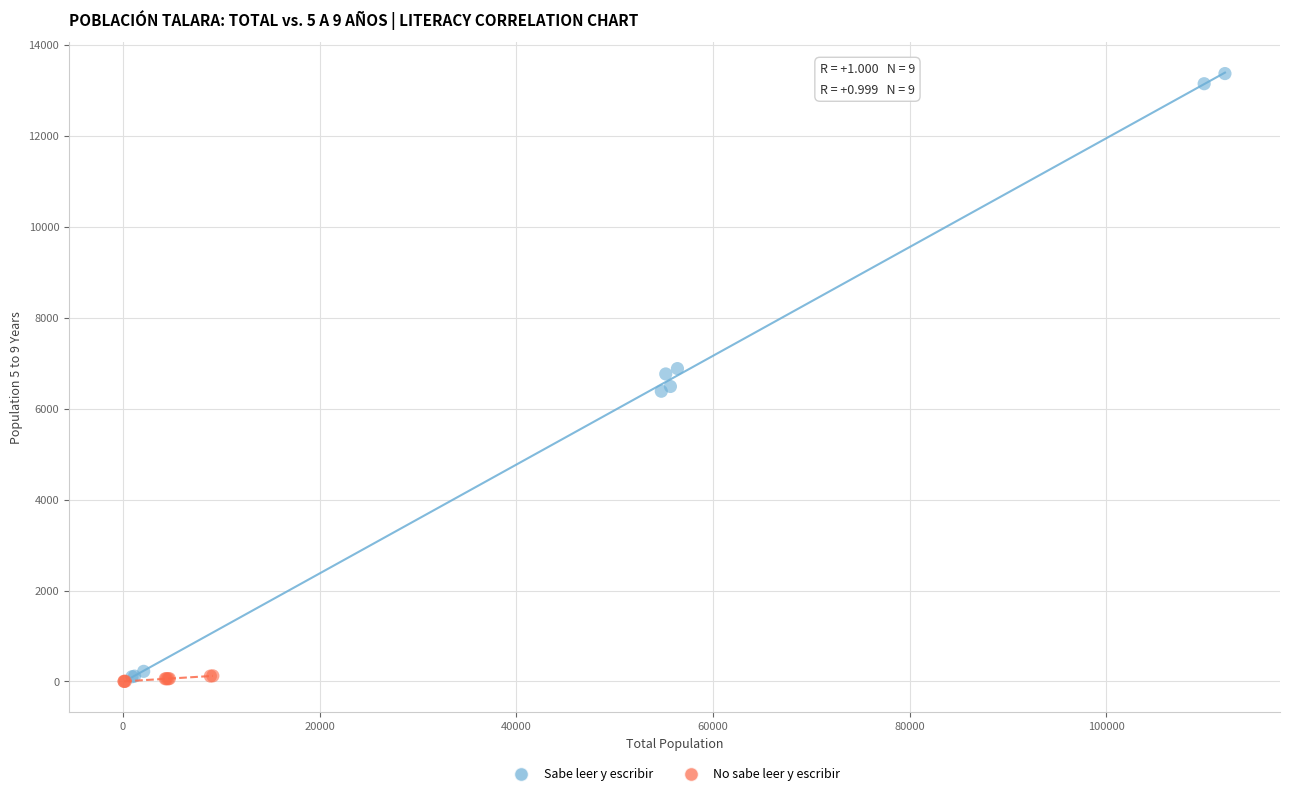

Which series has the widest spread of Y values?

Sabe leer y escribir